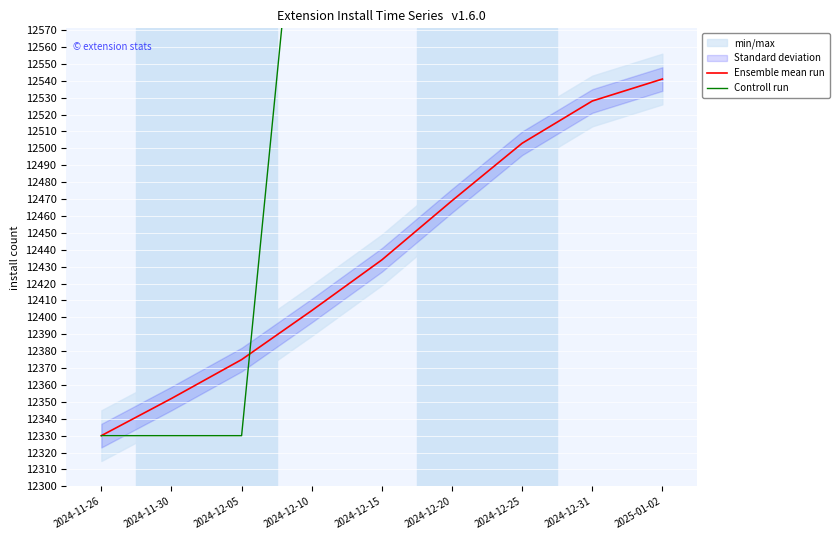

How many categories are shown in the chart?

9